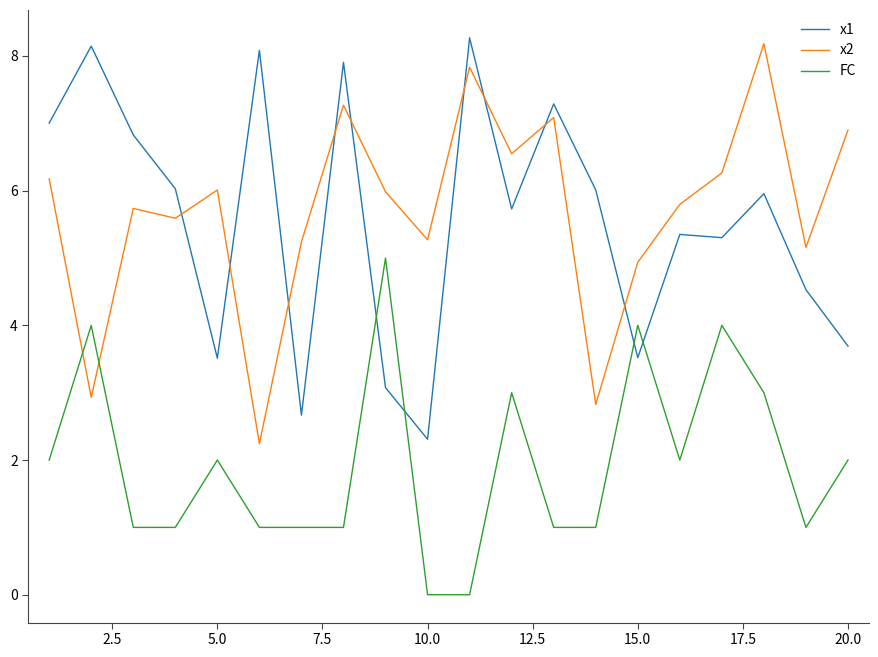

What is the highest value of the x2 series?

8.2